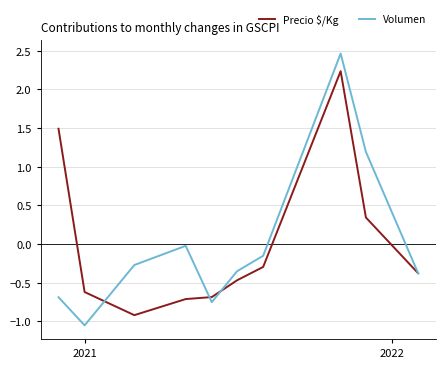

What is the maximum value for Precio $/Kg?

2.2